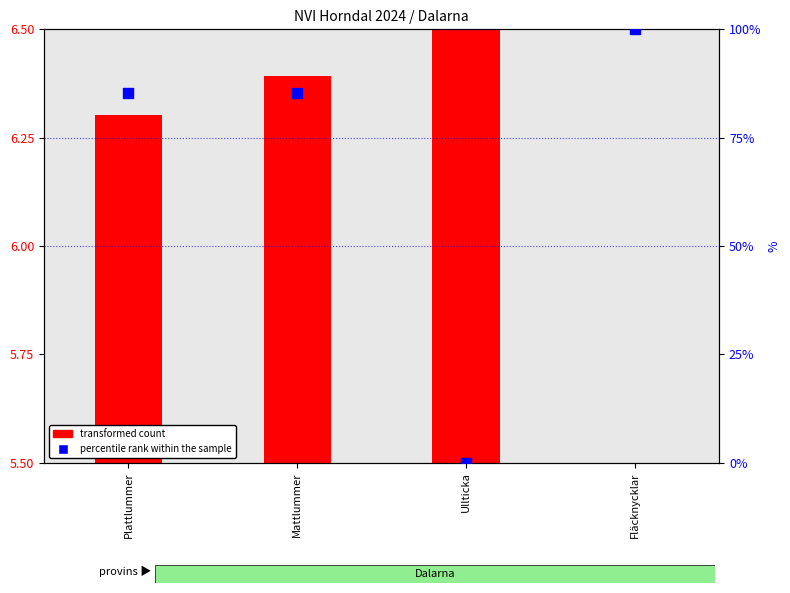

What is the total value across all series at Plattlummer?

91.6